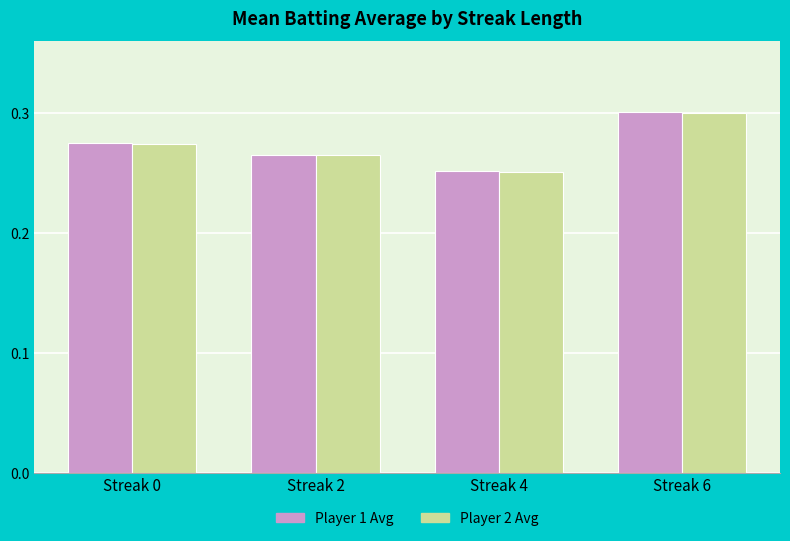

At which category does the chart reach its peak across all series?

Streak 6